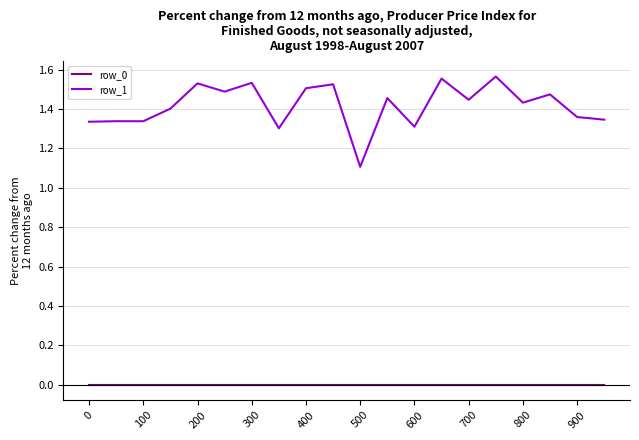

What is the difference between the maximum and minimum values in the row_1 series?

0.5